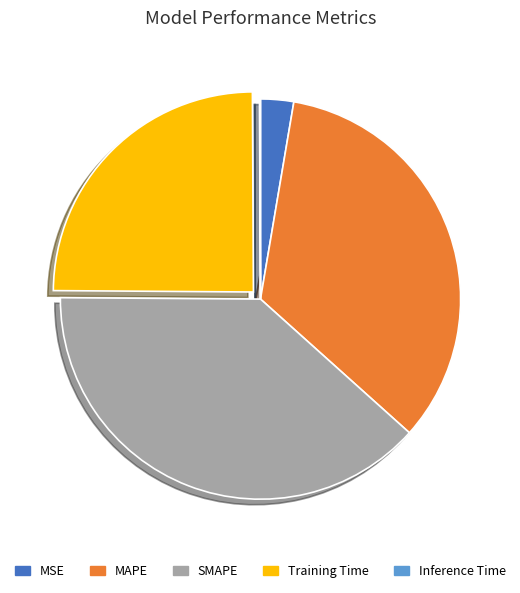

Which slice is the largest?

SMAPE